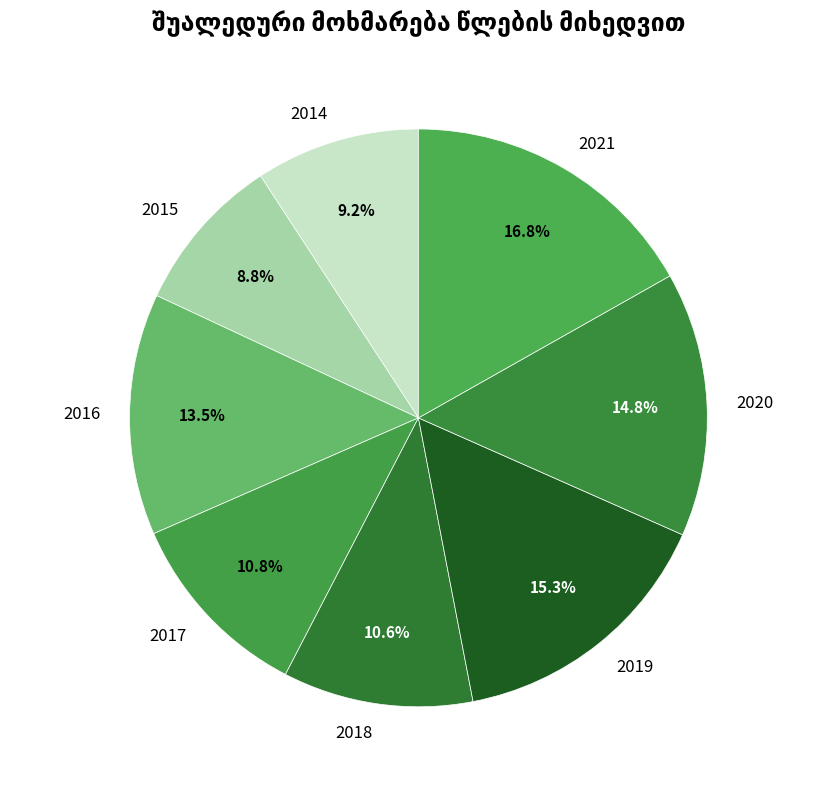

To the nearest percent, what portion does 2020 represent?

15%